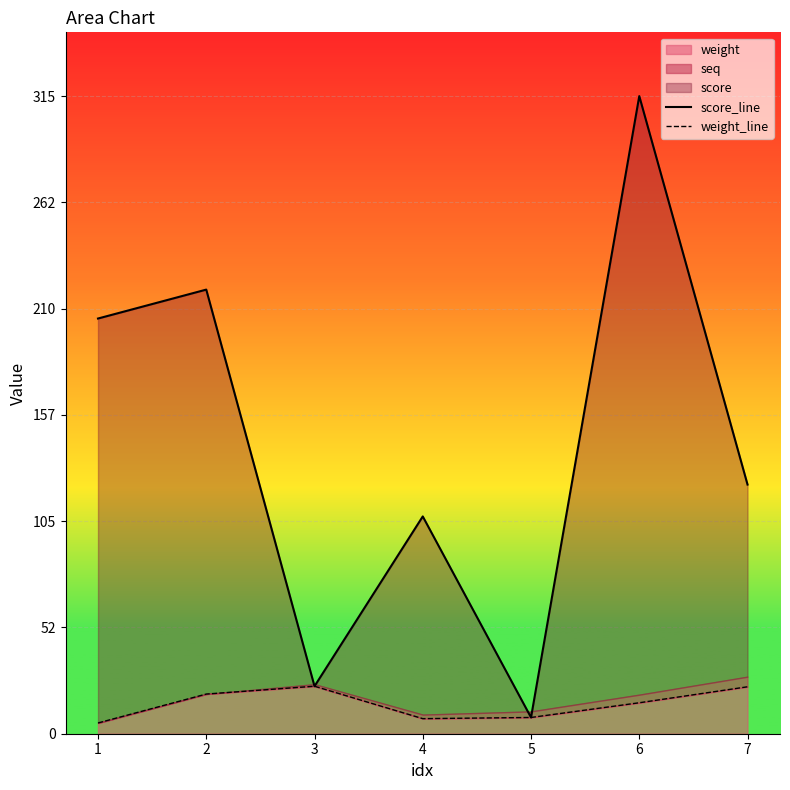

Which series has the largest total across all categories?

score_line